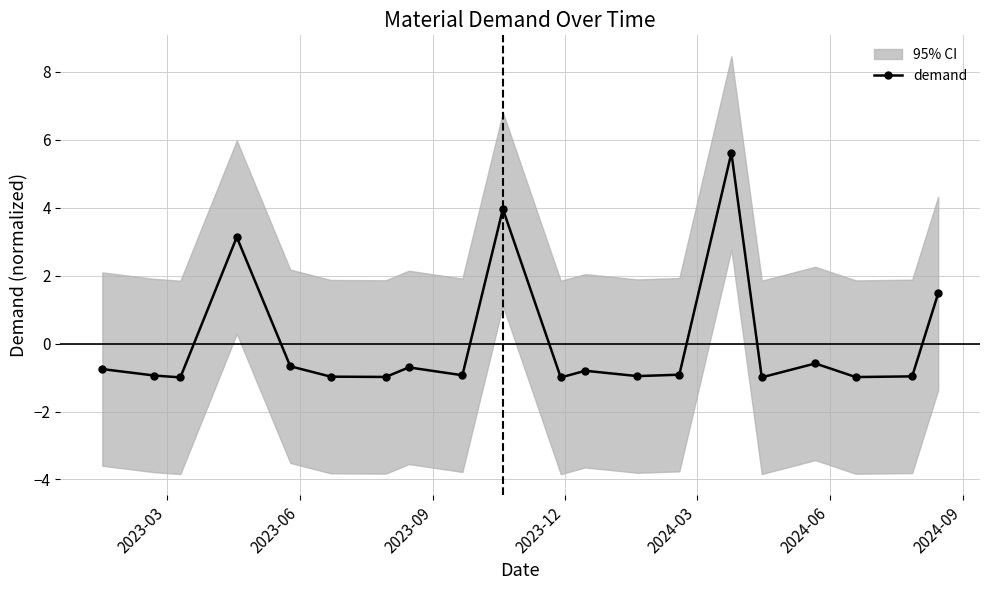

True or false: demand has more than 0 points higher than both neighbors.

True